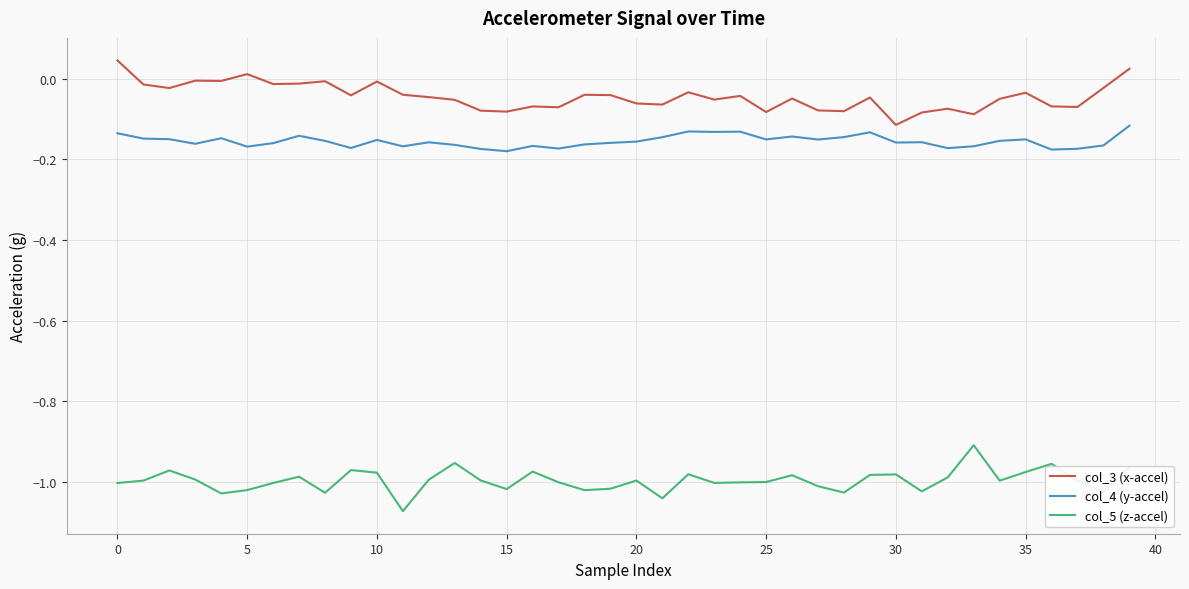

Rank the series by their maximum value, from lowest to highest.

col_5 (z-accel), col_4 (y-accel), col_3 (x-accel)